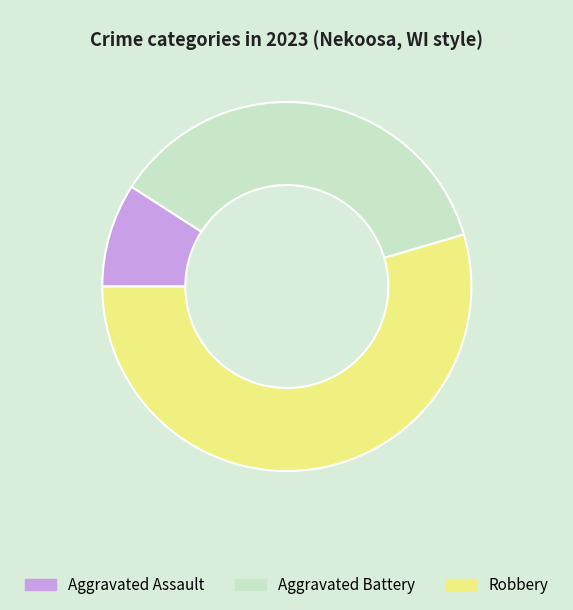

What is the largest slice in the pie chart?

Robbery